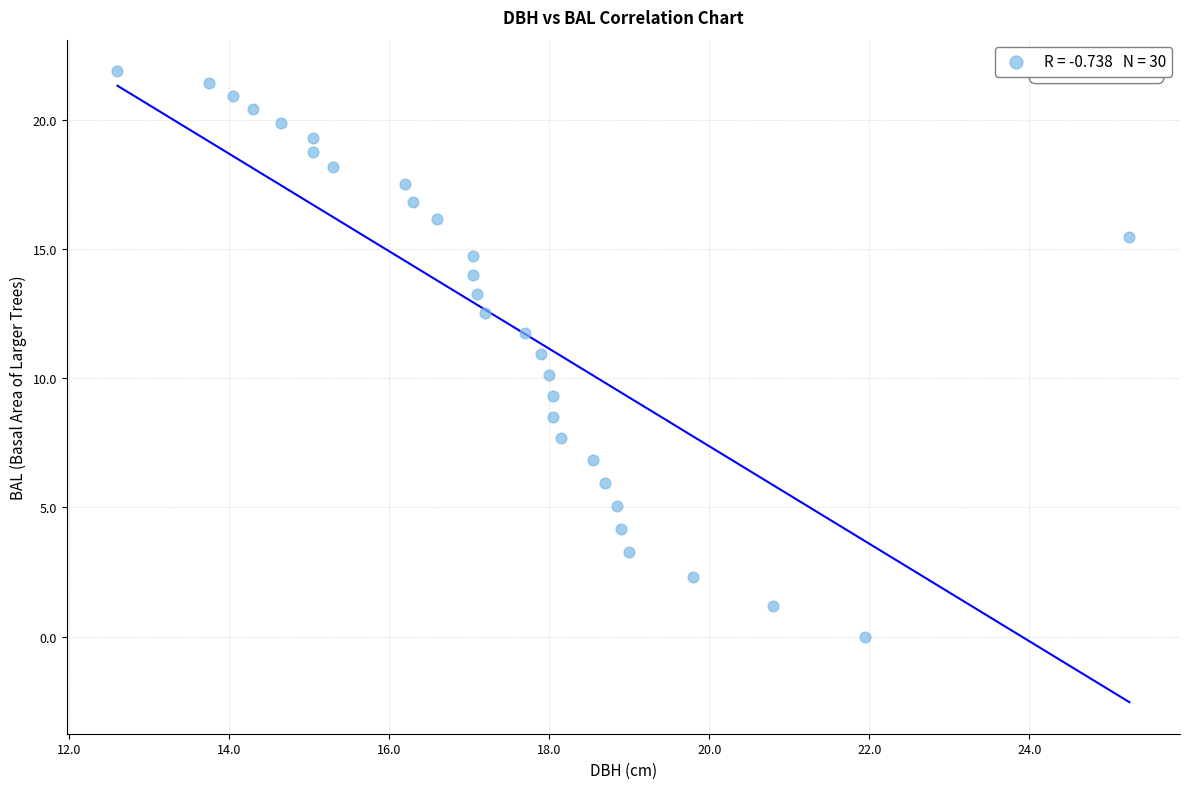

What is the range of Y values (max minus min)?

21.9